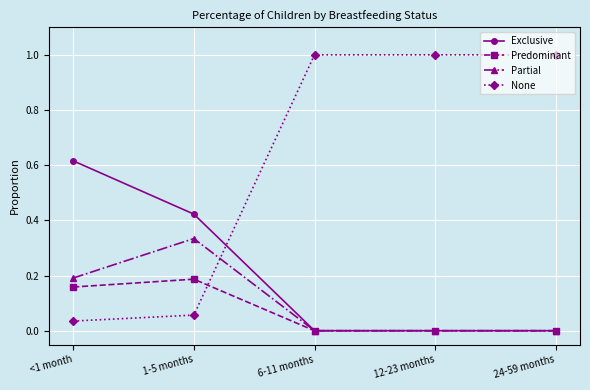

Is this an area chart (filled region under the line)?

No